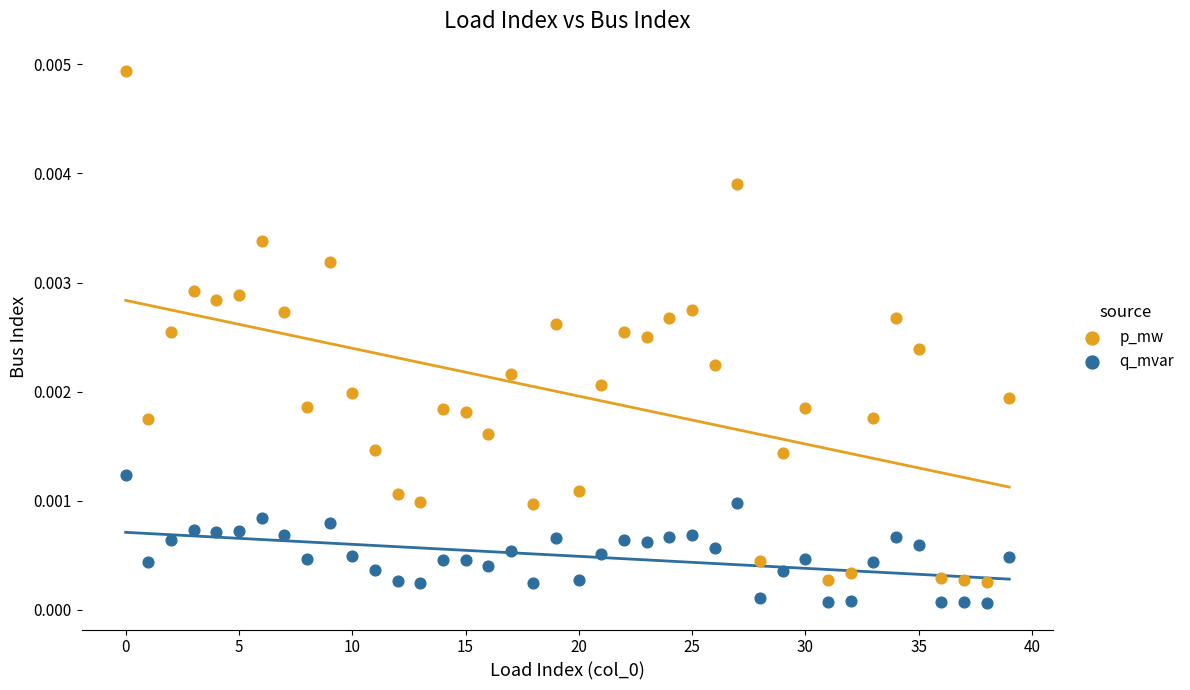

Which series reaches the minimum Y coordinate?

q_mvar